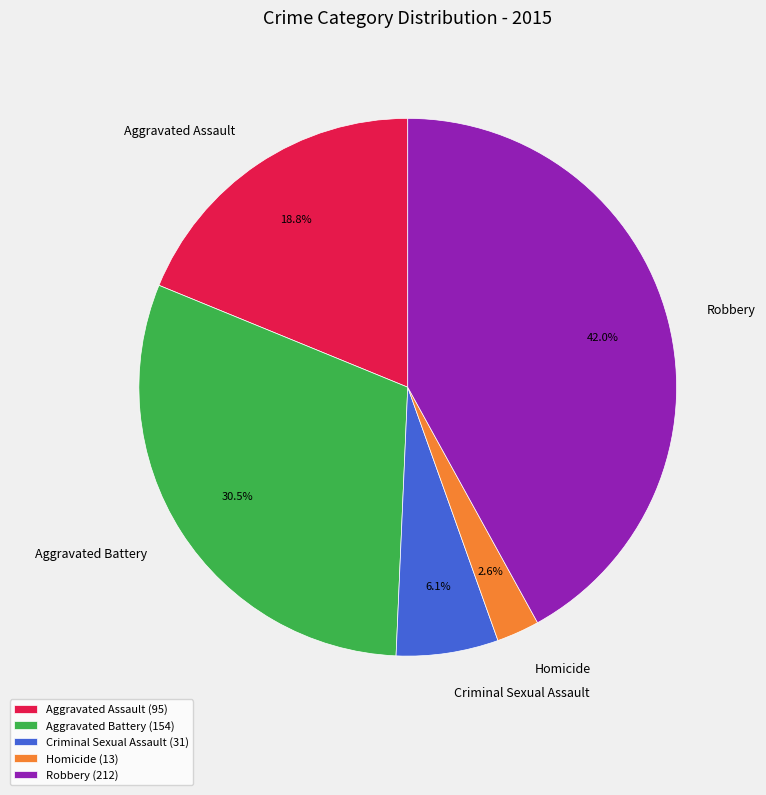

Do Aggravated Assault and Robbery together represent more than half of the pie?

Yes